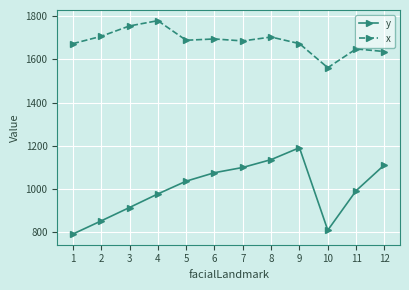

What is the minimum value shown in the chart?

790.7